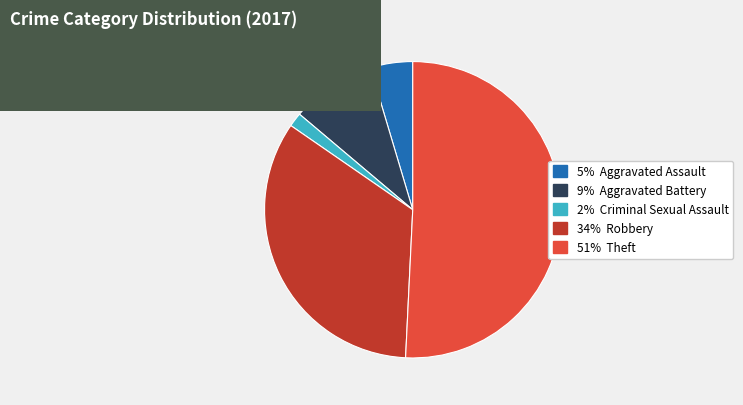

Does any single category account for the majority?

Yes